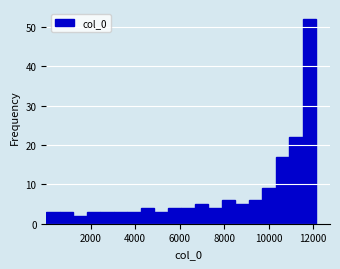

Read against the x-axis, roughly where is the centre of the tallest bar?

11800